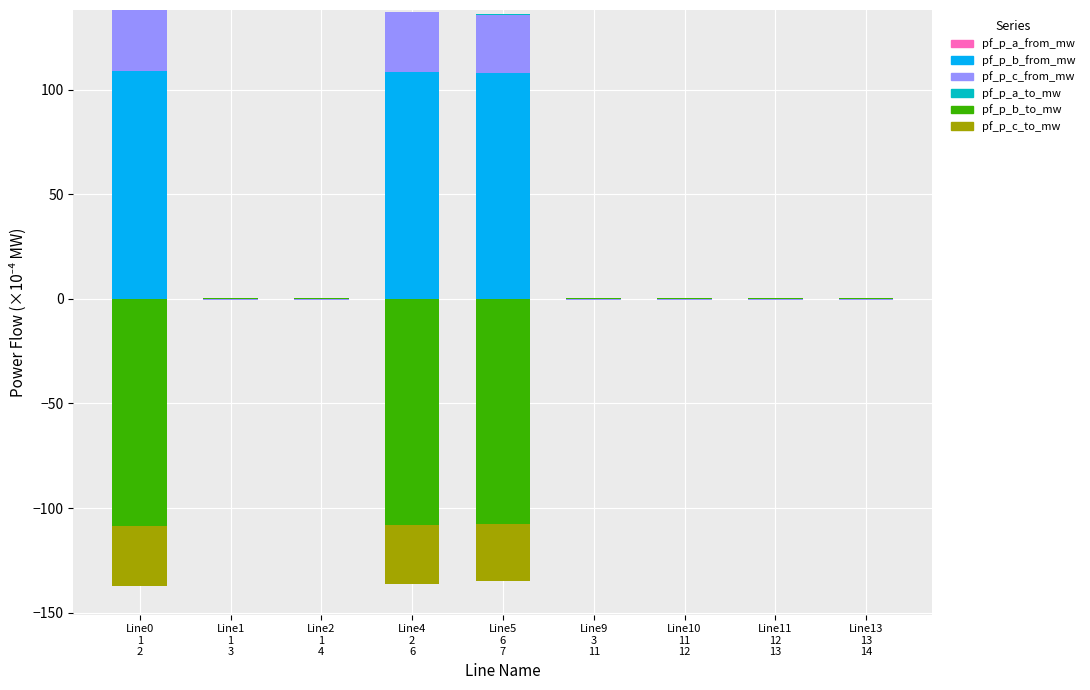

What is the label of the 5th bar from the right?

Line5
6
7